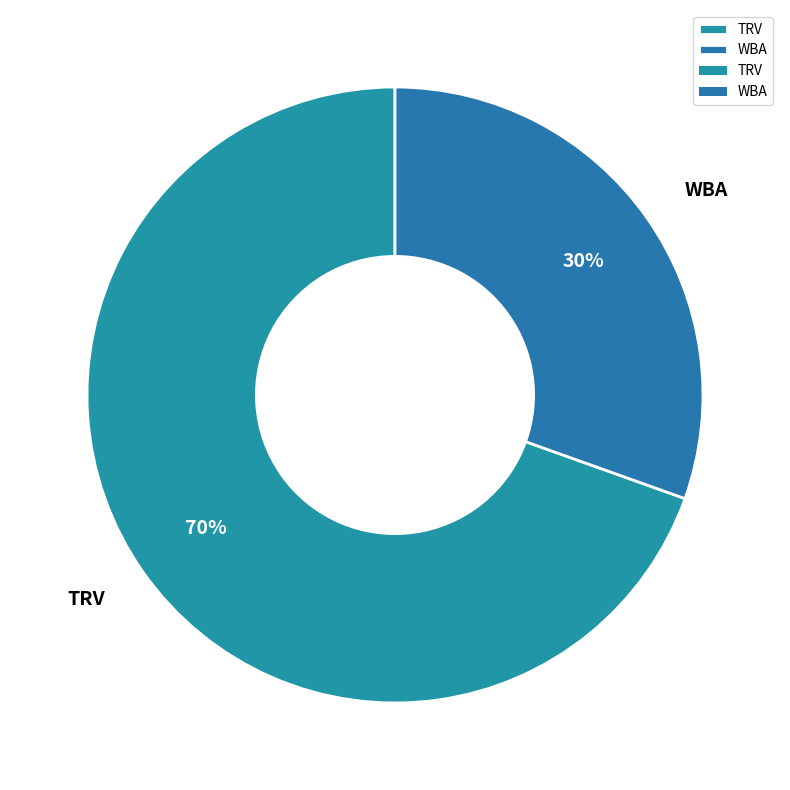

To the nearest percent, what portion does WBA represent?

30%